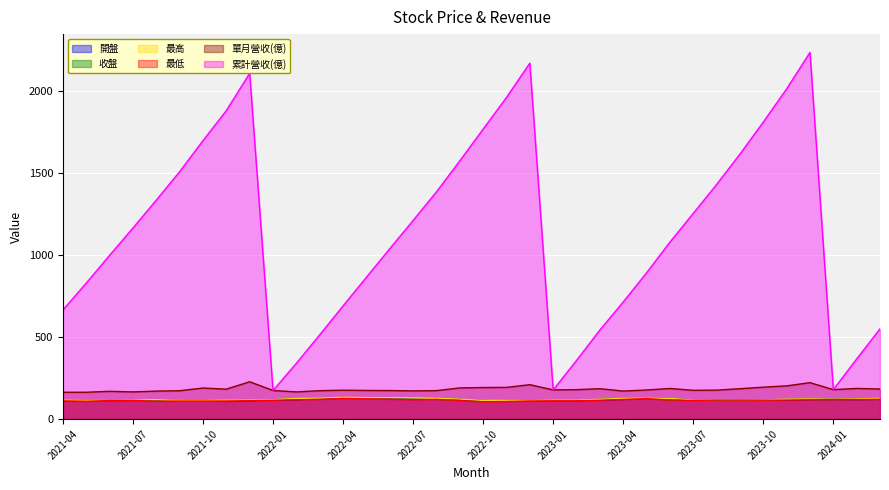

Reading right to left, transcribe all the data shown in this chart.

開盤: 120.5	119.0	120.0	119.0	116.0	116.5	116.0	116.0	116.5	125.5	126.5	120.0	115.5	112.5	113.0	114.0	110.5	113.0	121.0	122.5	122.0	126.5	130.0	126.5	125.0	118.0	116.5	112.0	111.0	110.5	112.0	115.5	114.0	113.5	113.5	111.5
收盤: 126.0	120.5	119.0	120.0	119.5	116.0	116.0	116.0	116.0	116.5	126.0	127.0	119.5	115.5	112.5	113.0	113.5	111.0	114.0	121.0	121.5	122.0	127.0	131.0	127.0	124.5	117.5	116.5	112.0	110.5	110.5	112.0	115.0	114.0	113.5	114.0
最高: 127.0	123.0	121.0	122.5	121.0	117.0	118.0	118.5	117.0	126.0	128.0	127.0	120.5	116.0	115.5	114.0	114.0	113.5	122.0	126.0	129.5	130.5	130.5	132.5	128.0	126.0	118.0	117.0	115.0	112.0	112.5	118.5	116.5	115.0	114.5	115.0
最低: 120.5	119.0	118.5	117.5	115.5	115.0	116.0	116.0	114.0	116.0	124.5	119.5	114.5	111.5	111.5	110.5	107.0	105.5	113.5	120.0	117.5	121.0	123.5	126.0	120.0	117.5	114.5	112.0	110.0	110.0	110.0	109.0	113.5	113.0	108.5	111.0
單月營收(億): 183.4	186.7	179.3	221.9	202.3	194.4	185.0	176.4	175.2	186.5	177.3	170.8	185.1	179.3	177.6	209.6	193.1	192.3	189.9	173.4	171.8	173.9	174.5	176.0	173.2	165.5	174.2	227.3	182.4	189.2	172.9	170.4	165.6	169.2	163.4	163.4
累計營收(億): 549.4	366.0	179.3	2232.0	2010.0	1808.0	1613.0	1428.0	1252.0	1077.0	890.2	712.9	542.1	357.0	177.6	2167.0	1958.0	1765.0	1572.0	1383.0	1209.0	1037.0	863.4	689.0	512.9	339.7	174.2	2105.0	1878.0	1695.0	1506.0	1333.0	1163.0	997.0	827.8	664.4